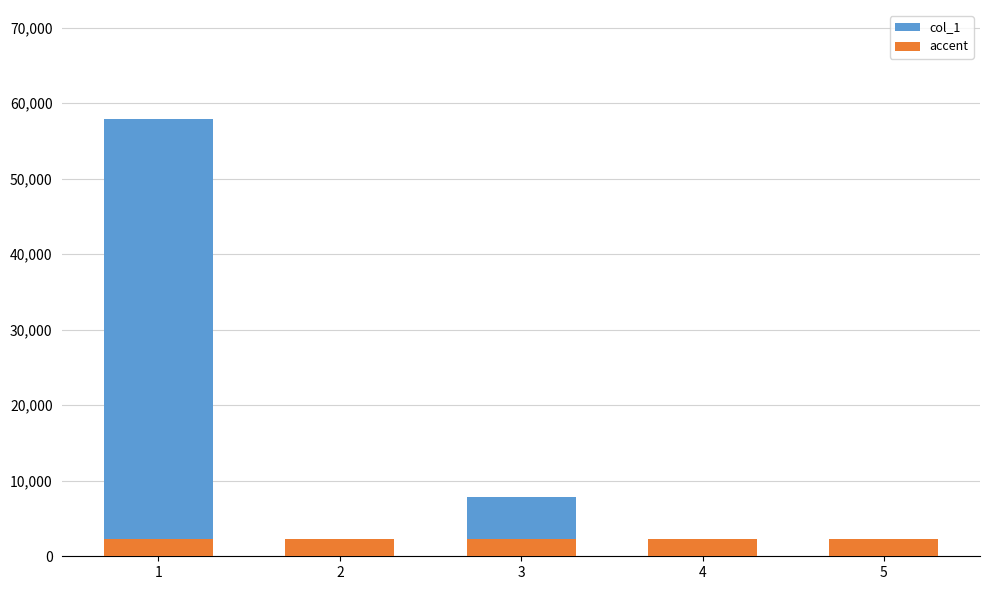

Which category has the highest value across all series?

1